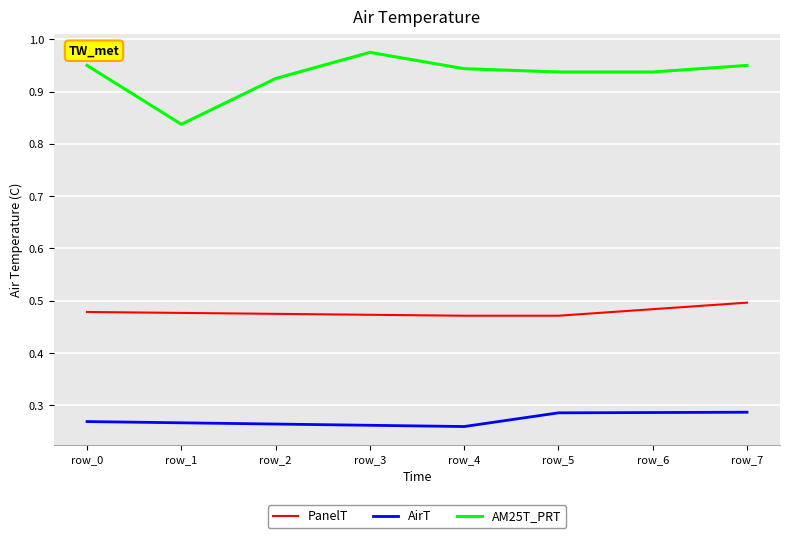

What are all the series names shown in the legend?

PanelT, AirT, AM25T_PRT